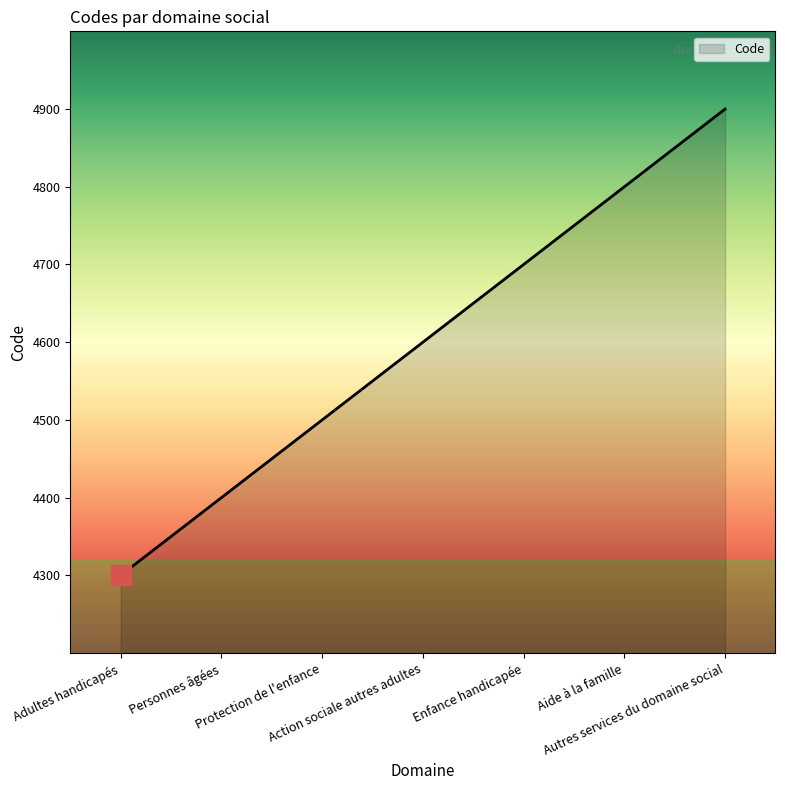

Reading right to left, what are all the values shown in this chart?

4900	4800	4700	4600	4500	4400	4300